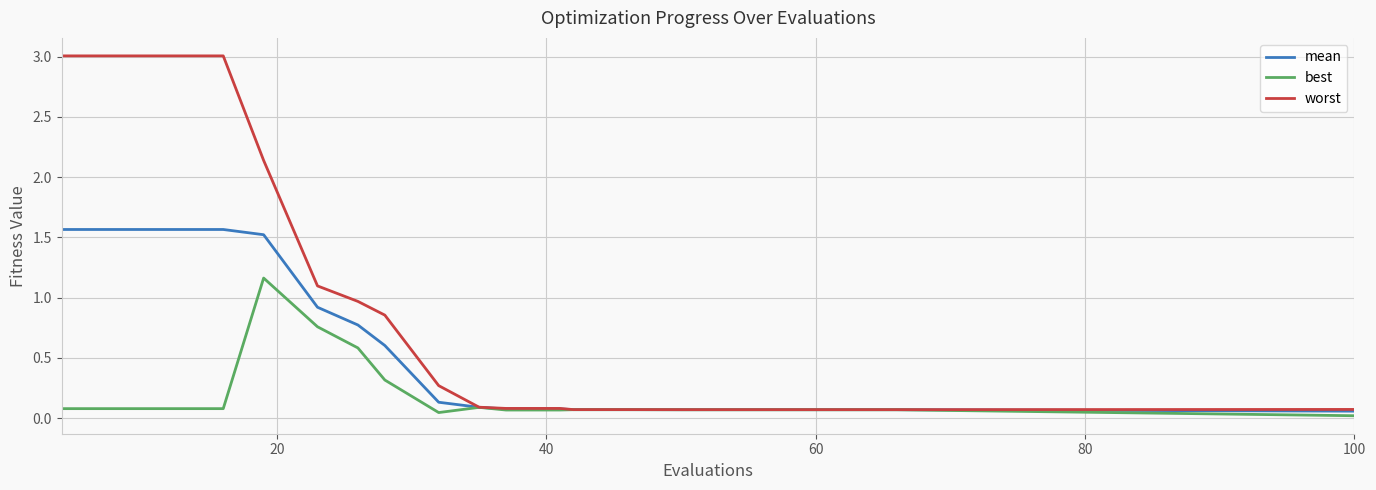

What is the average value of the mean series?

0.6